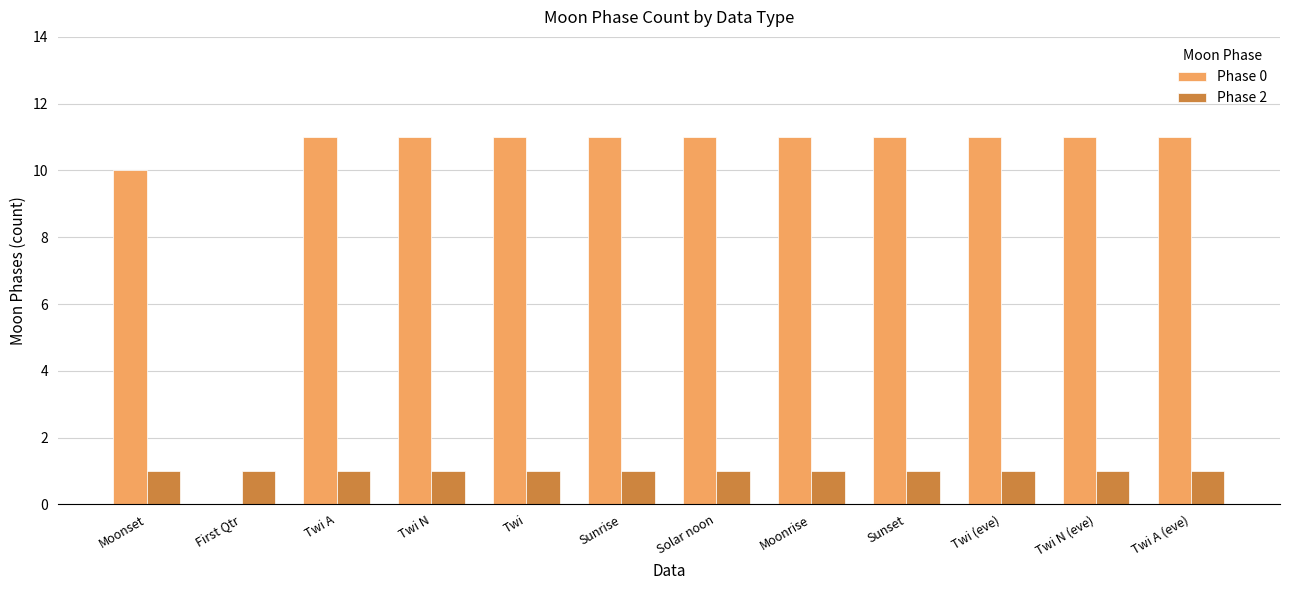

What are all the series names shown in the legend?

Phase 0, Phase 2